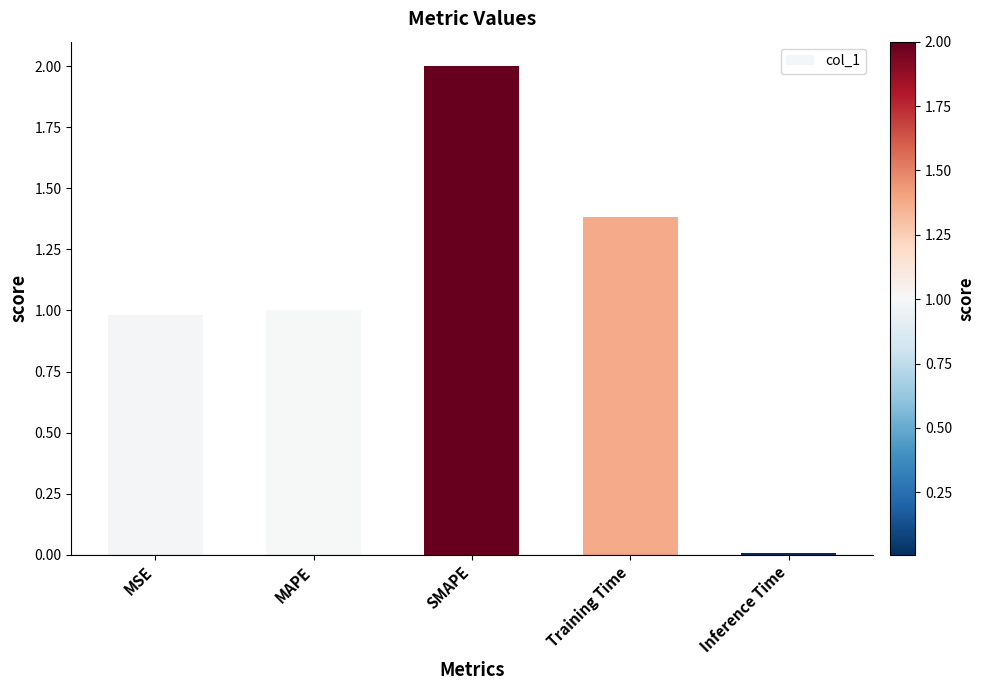

What is the difference between the maximum and minimum values?

2.0